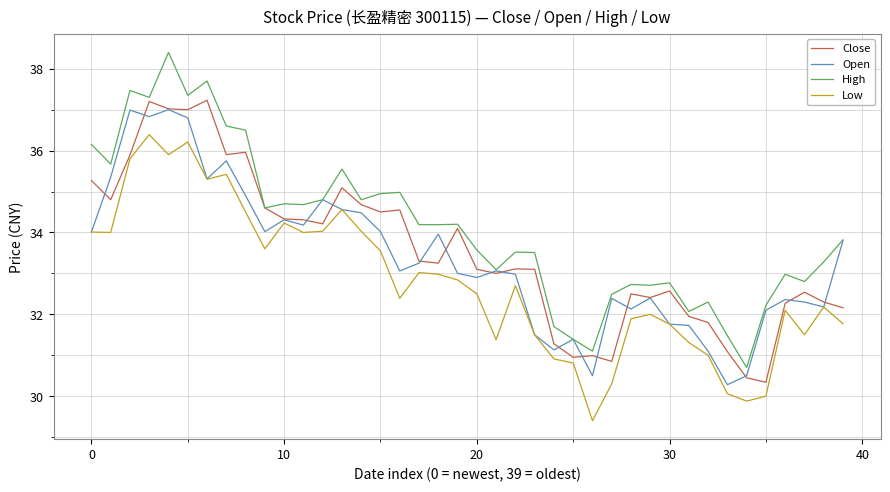

Which series has the widest spread of values?

High